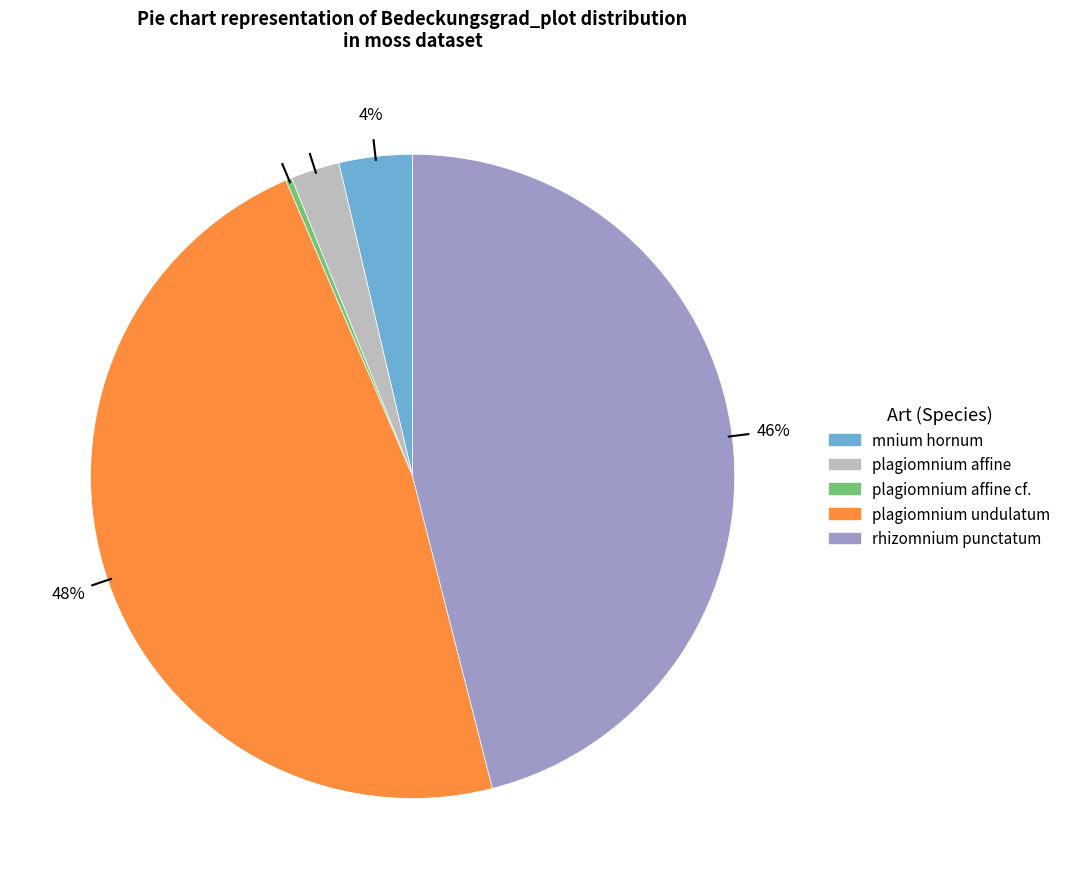

Is there a majority slice in this chart?

No